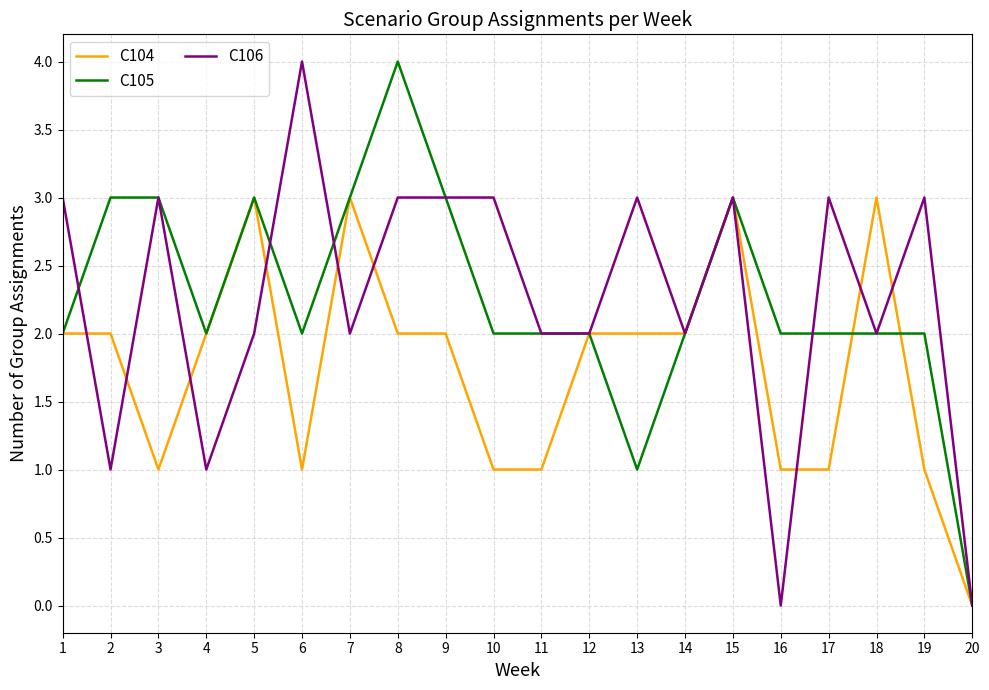

At 16, list the series in order from smallest to largest.

C106, C104, C105